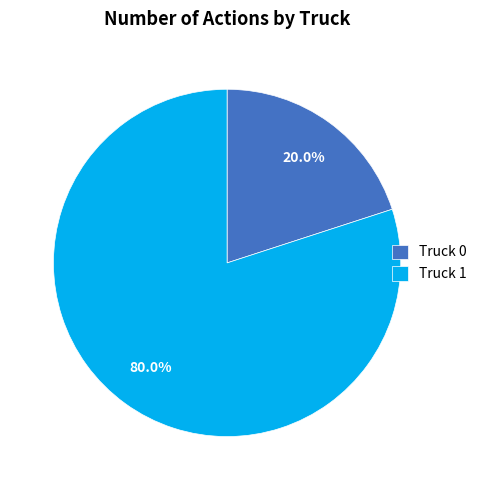

Does any single category account for the majority?

Yes